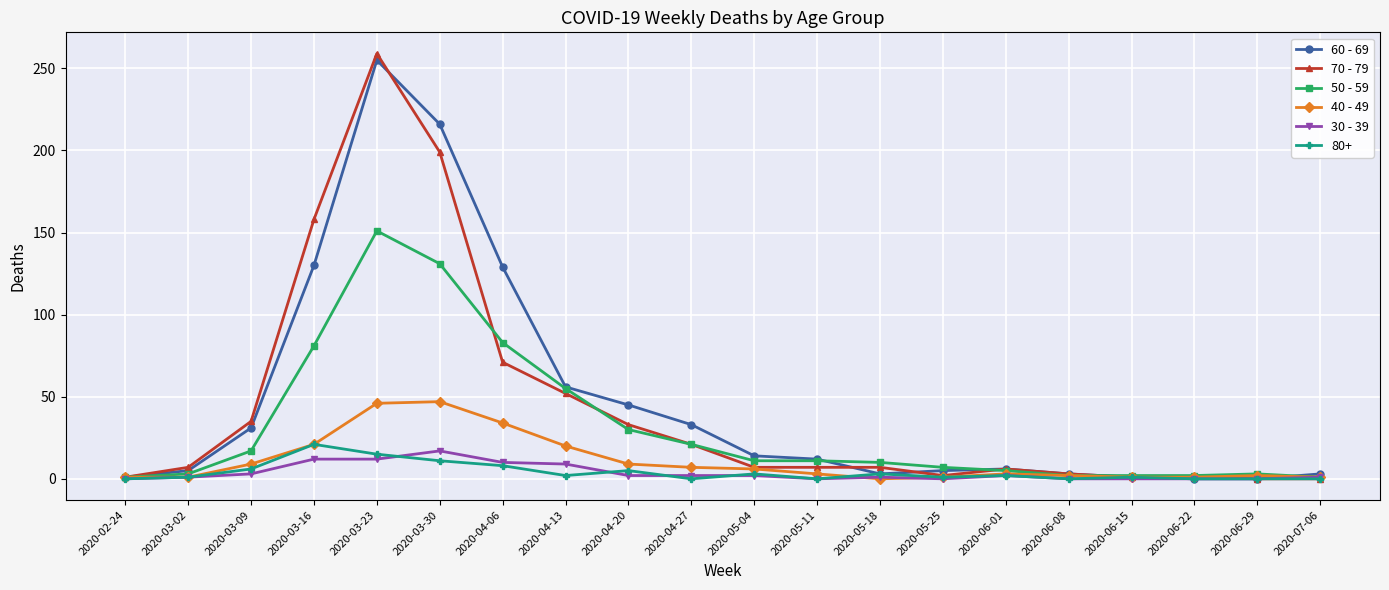

What is the maximum value shown in the chart?

259